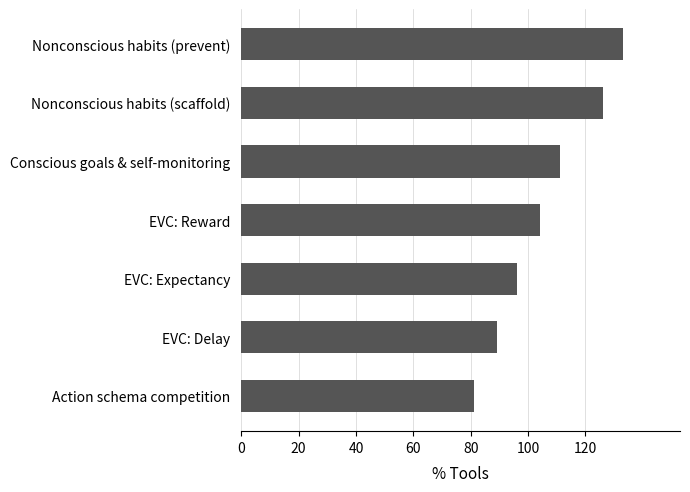

What is the difference between the second highest and minimum values?

45